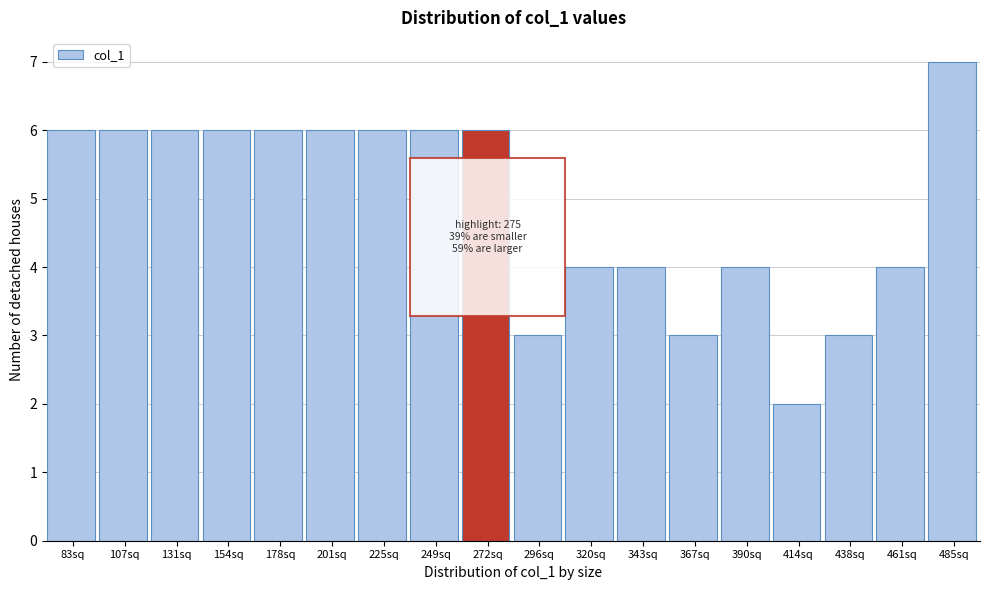

Reading right to left, list all the values displayed in this chart.

485sq=7	461sq=4	438sq=3	414sq=2	390sq=4	367sq=3	343sq=4	320sq=4	296sq=3	272sq=6	249sq=6	225sq=6	201sq=6	178sq=6	154sq=6	131sq=6	107sq=6	83sq=6